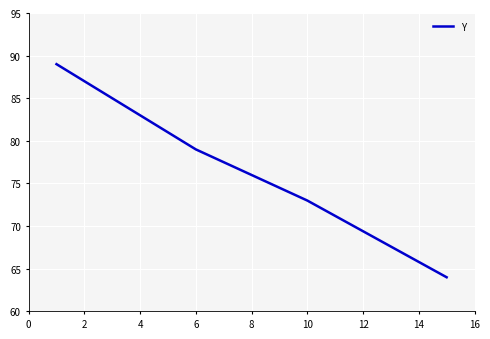

What is the average value?

78